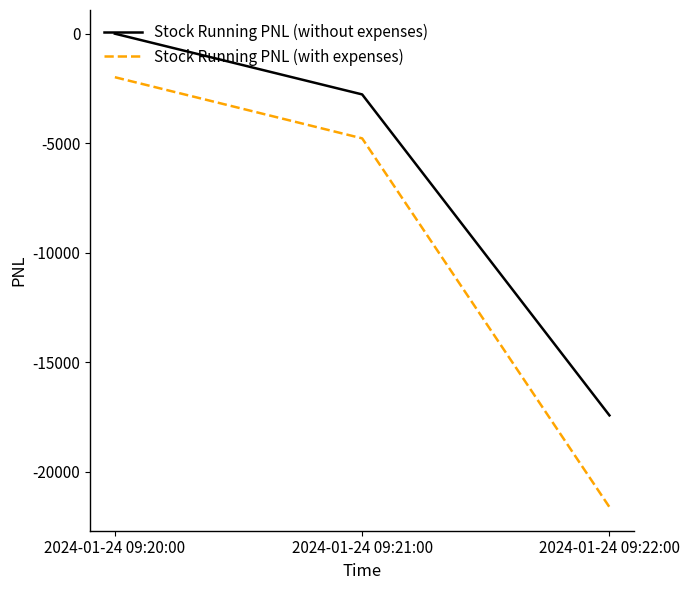

At which category does the chart reach its minimum across all series?

2024-01-24 09:22:00